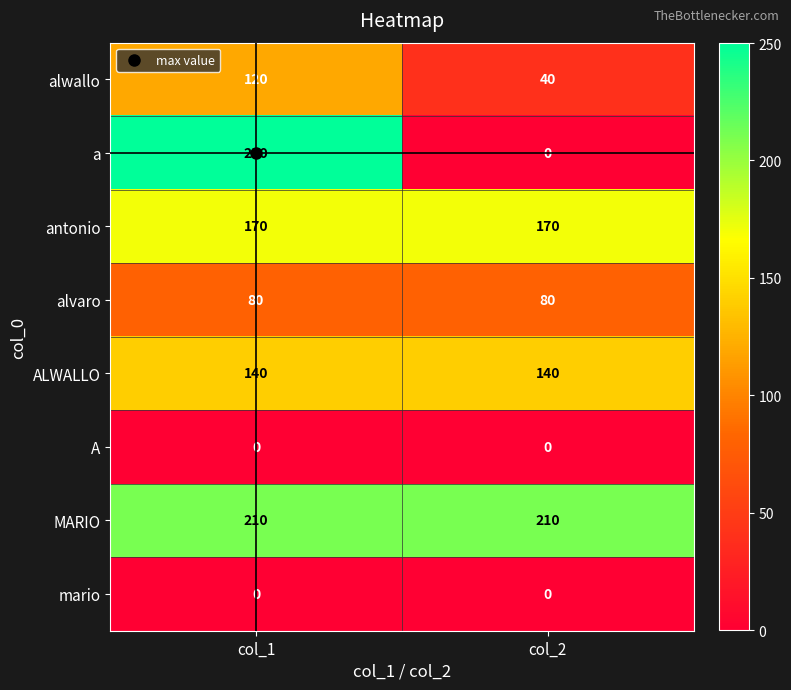

What is the lowest value of the alwallo series?

40